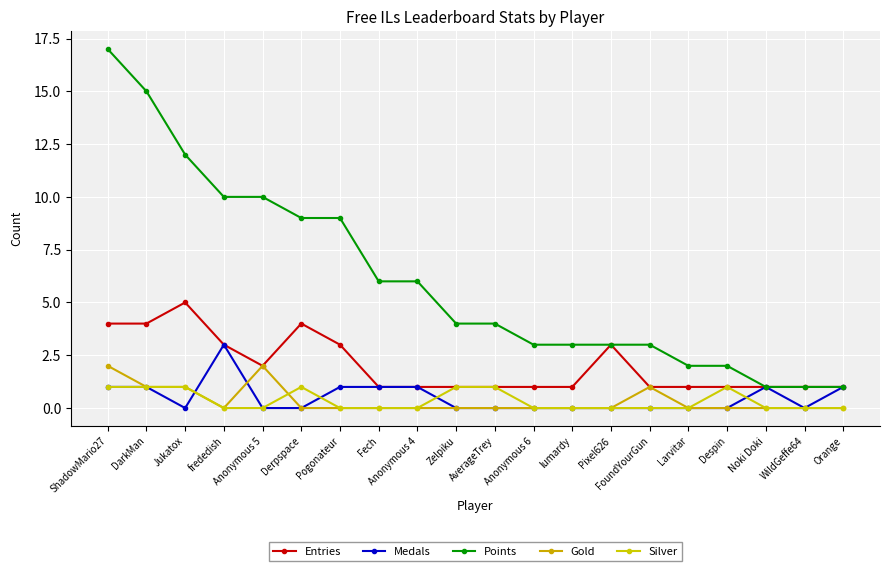

Reading left to right, extract all data points from this chart.

Entries: ShadowMario27=4	DarkMan=4	Jukatox=5	frededish=3	Anonymous 5=2	Derpspace=4	Pogonateur=3	Fech=1	Anonymous 4=1	Zelpiku=1	AverageTrey=1	Anonymous 6=1	lumardy=1	Pixel626=3	FoundYourGun=1	Larvitar=1	Despin=1	Noki Doki=1	WildGeffe64=1	Orange=1
Medals: ShadowMario27=1	DarkMan=1	Jukatox=0	frededish=3	Anonymous 5=0	Derpspace=0	Pogonateur=1	Fech=1	Anonymous 4=1	Zelpiku=0	AverageTrey=0	Anonymous 6=0	lumardy=0	Pixel626=0	FoundYourGun=0	Larvitar=0	Despin=0	Noki Doki=1	WildGeffe64=0	Orange=1
Points: ShadowMario27=17	DarkMan=15	Jukatox=12	frededish=10	Anonymous 5=10	Derpspace=9	Pogonateur=9	Fech=6	Anonymous 4=6	Zelpiku=4	AverageTrey=4	Anonymous 6=3	lumardy=3	Pixel626=3	FoundYourGun=3	Larvitar=2	Despin=2	Noki Doki=1	WildGeffe64=1	Orange=1
Gold: ShadowMario27=2	DarkMan=1	Jukatox=1	frededish=0	Anonymous 5=2	Derpspace=0	Pogonateur=0	Fech=0	Anonymous 4=0	Zelpiku=0	AverageTrey=0	Anonymous 6=0	lumardy=0	Pixel626=0	FoundYourGun=1	Larvitar=0	Despin=0	Noki Doki=0	WildGeffe64=0	Orange=0
Silver: ShadowMario27=1	DarkMan=1	Jukatox=1	frededish=0	Anonymous 5=0	Derpspace=1	Pogonateur=0	Fech=0	Anonymous 4=0	Zelpiku=1	AverageTrey=1	Anonymous 6=0	lumardy=0	Pixel626=0	FoundYourGun=0	Larvitar=0	Despin=1	Noki Doki=0	WildGeffe64=0	Orange=0